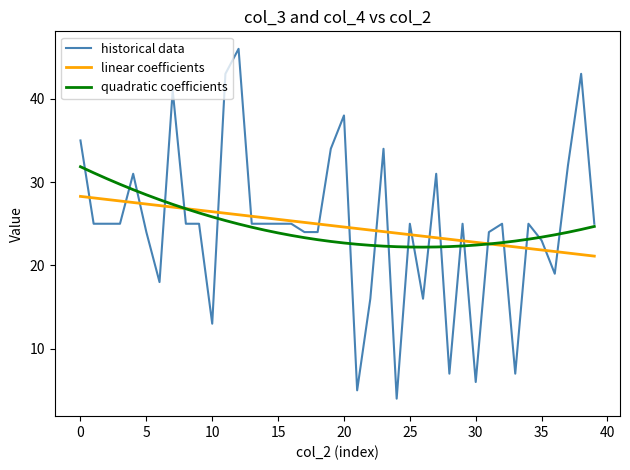

List the series in order of their peak value, lowest first.

linear coefficients, quadratic coefficients, historical data